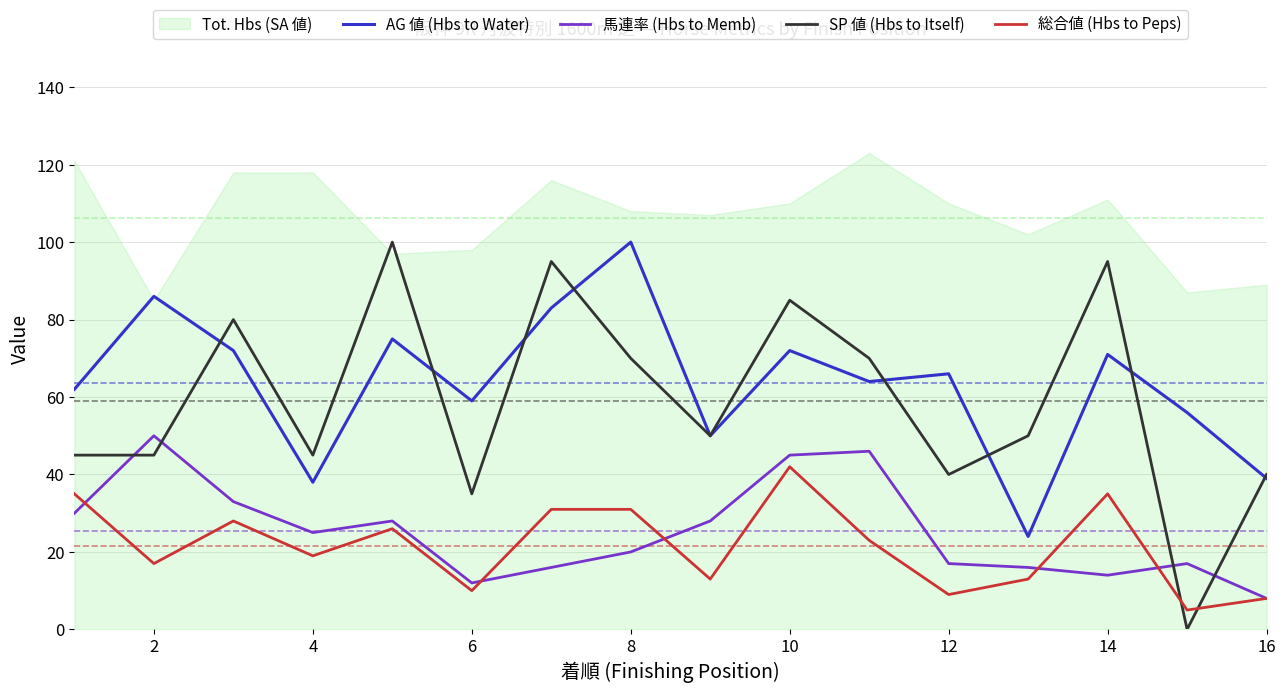

How many interior local valleys does the SP 値 (Hbs to Itself) series have?

5